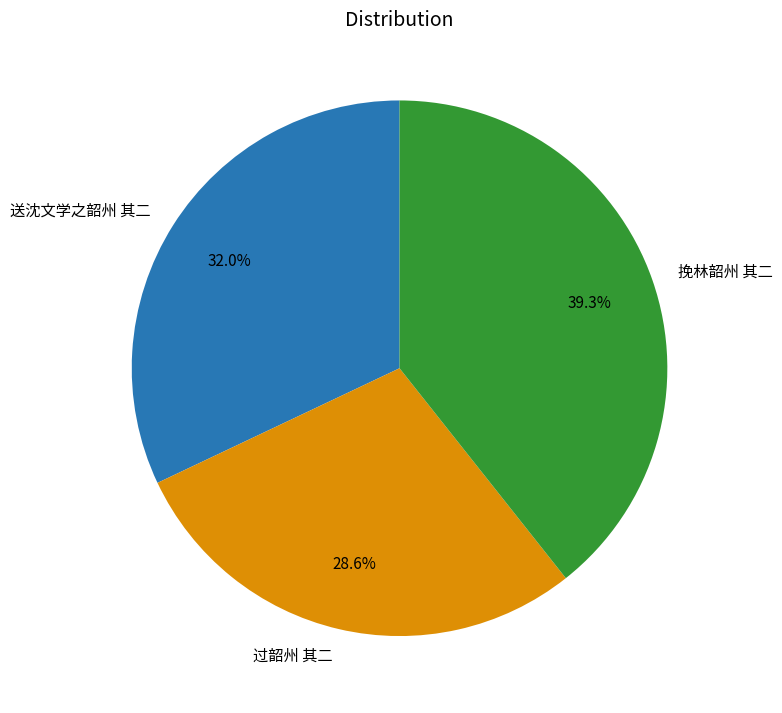

What is the smallest slice in the pie chart?

过韶州 其二